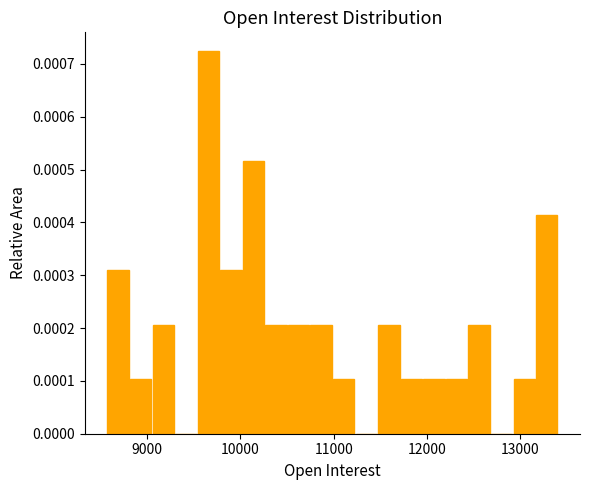

Around what value on the x-axis is the tallest bar? Give the approximate position of its centre, as read against the axis.

9700